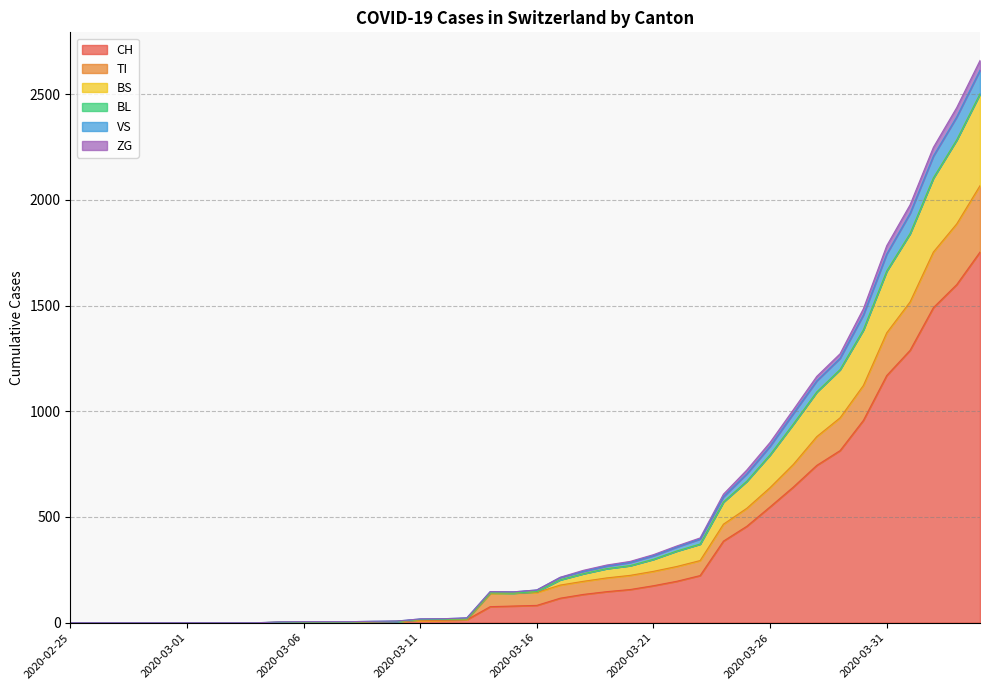

Does the chart display data point markers on the line(s)?

No